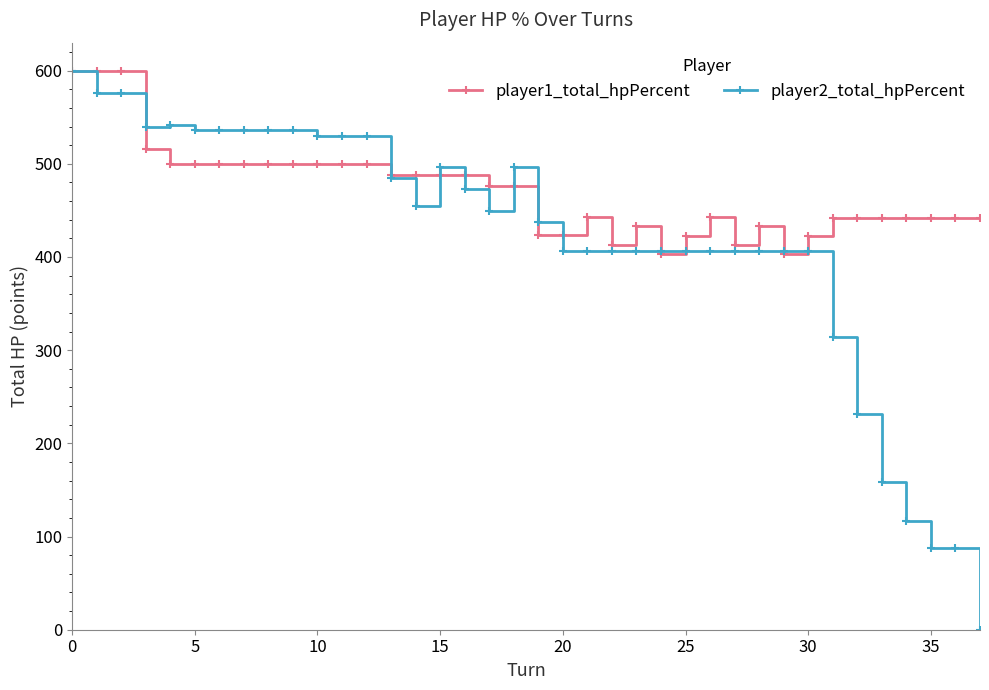

Rank the series by their average value, from lowest to highest.

player2_total_hpPercent, player1_total_hpPercent